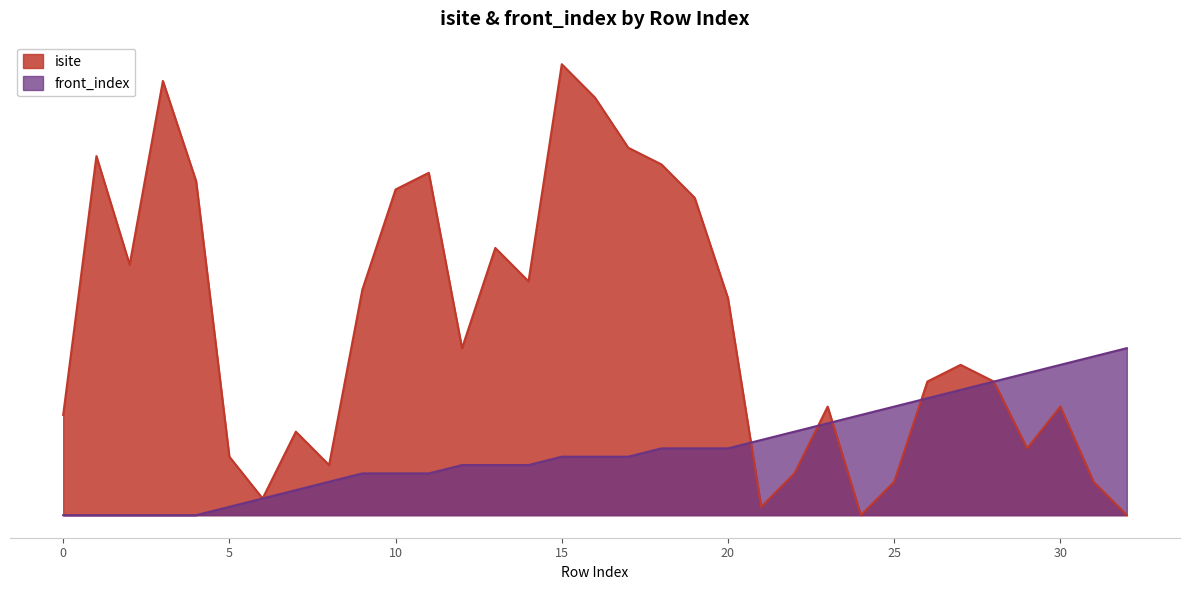

What is the greatest value displayed?

54